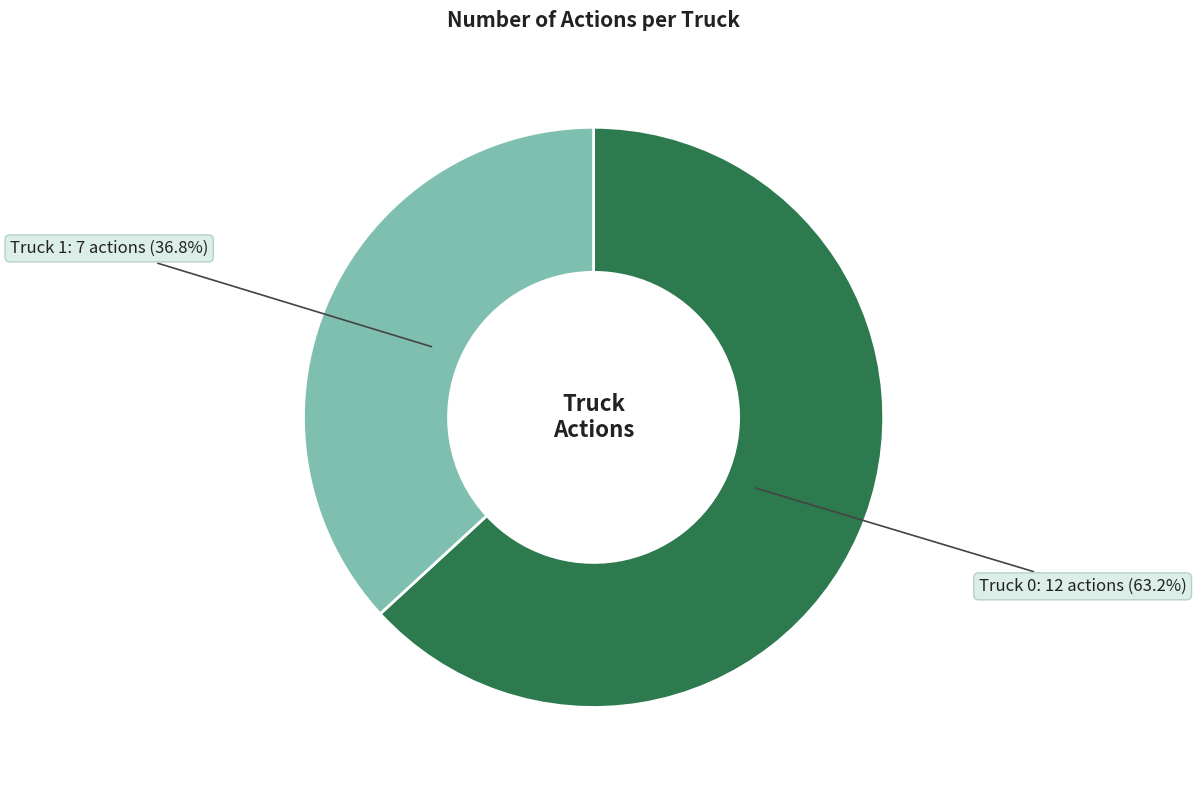

The Truck 1 slice represents 47% of the pie. True or false?

False